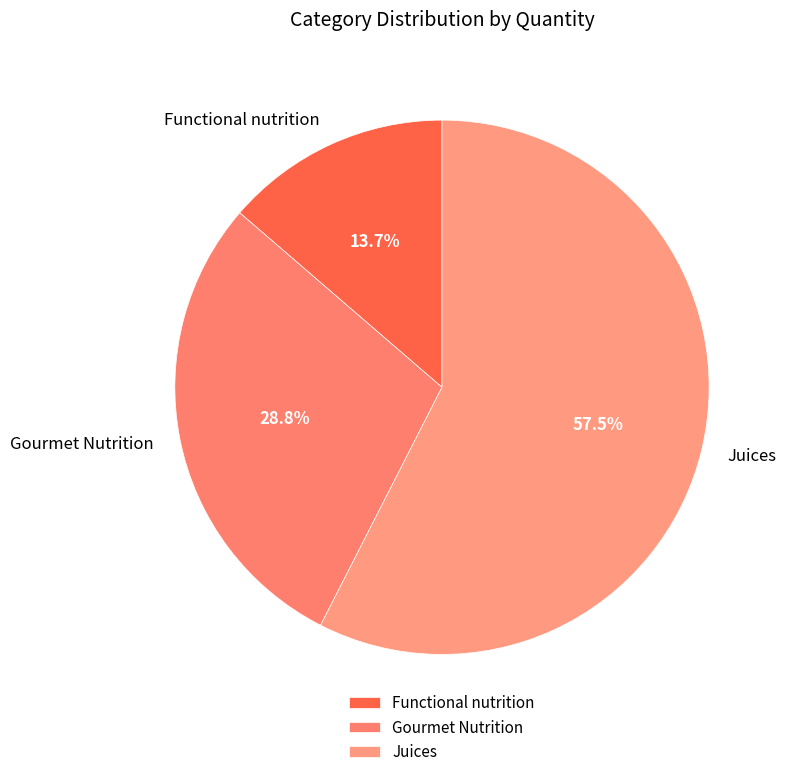

Which category has the smallest portion of the pie?

Functional nutrition